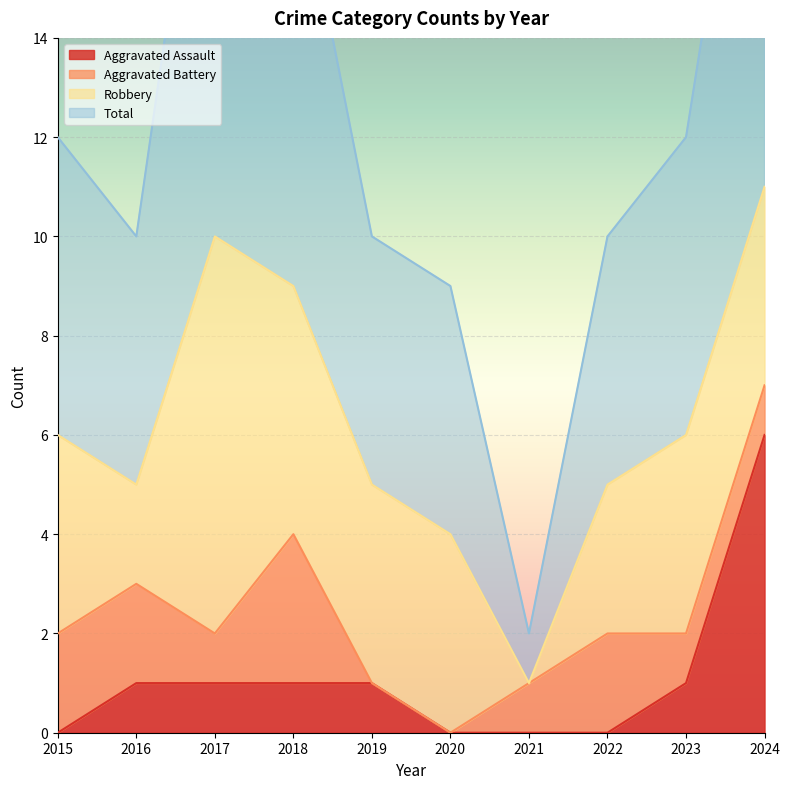

Is it true that Aggravated Assault equals 0 at 2015?

True